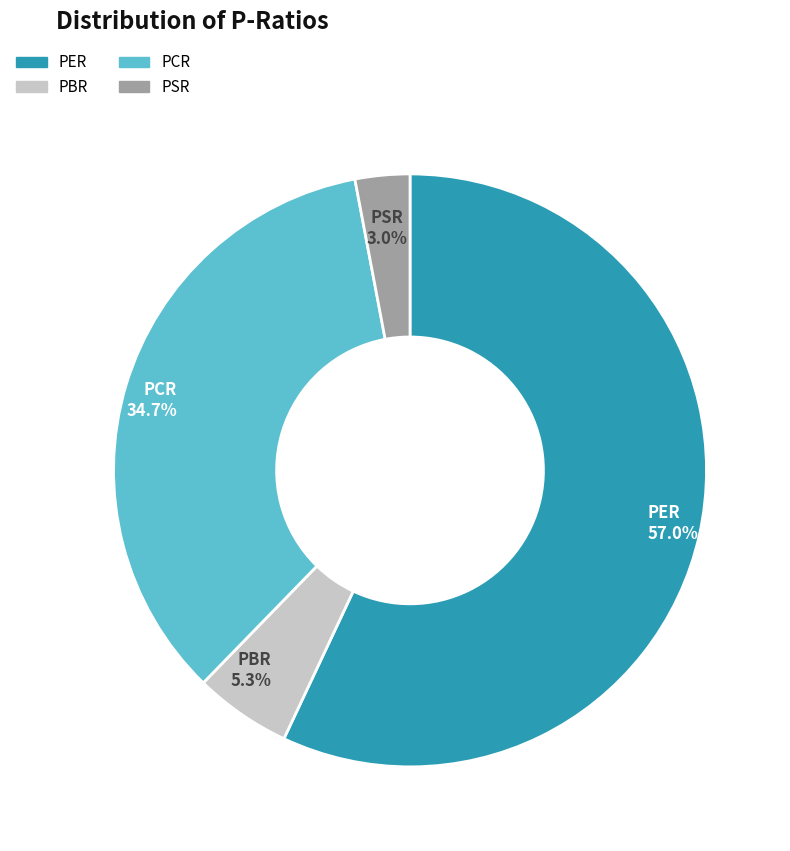

To the nearest percent, what percentage of the pie is PBR?

5%